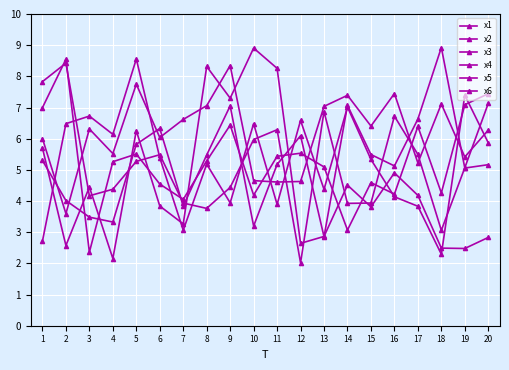

How many lines are shown in the chart?

6